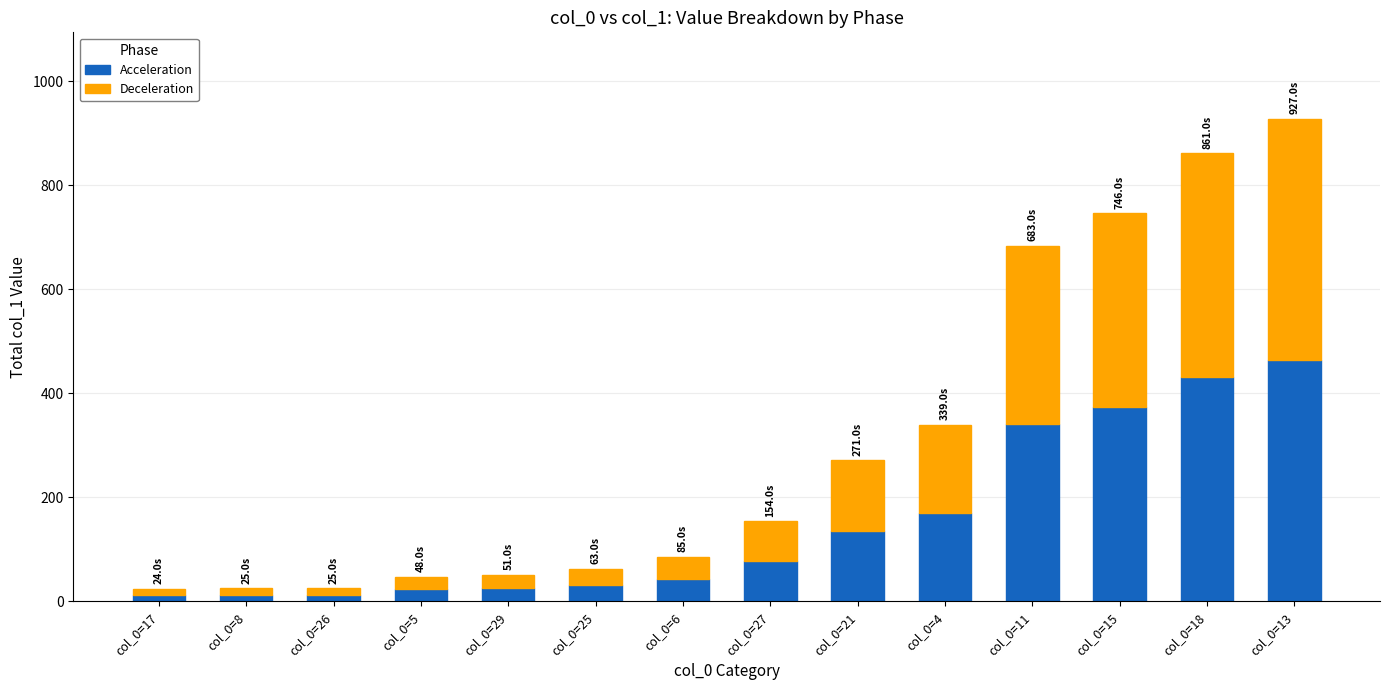

What is the value of the Acceleration bar at the 5th from the left?

25.5